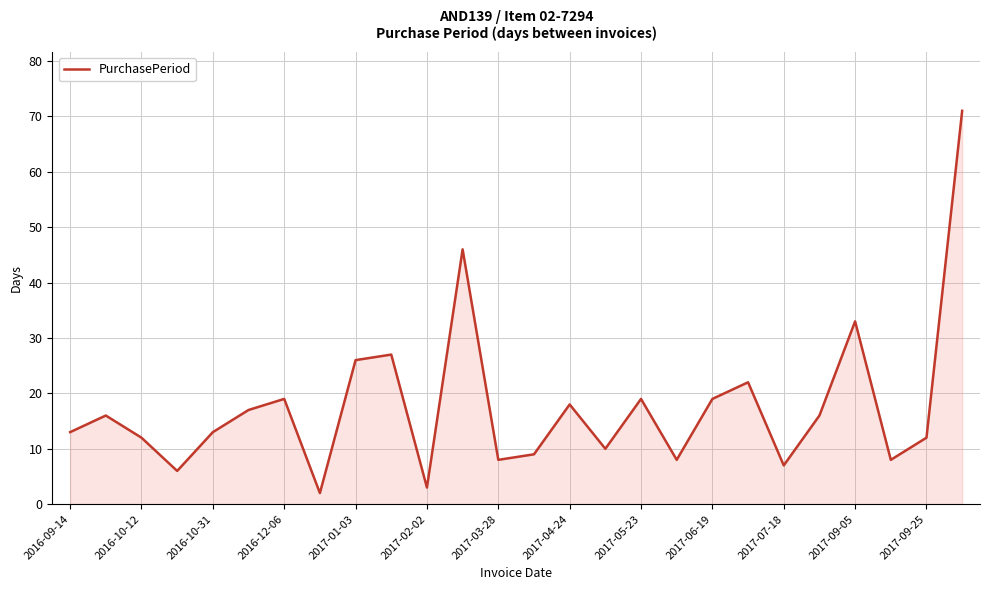

What is the difference between the maximum and minimum values?

69